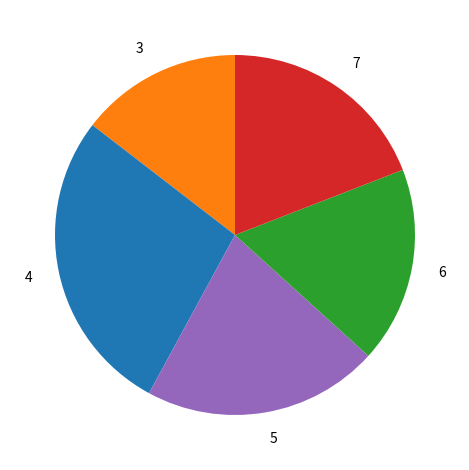

How many segments does this pie chart have?

5